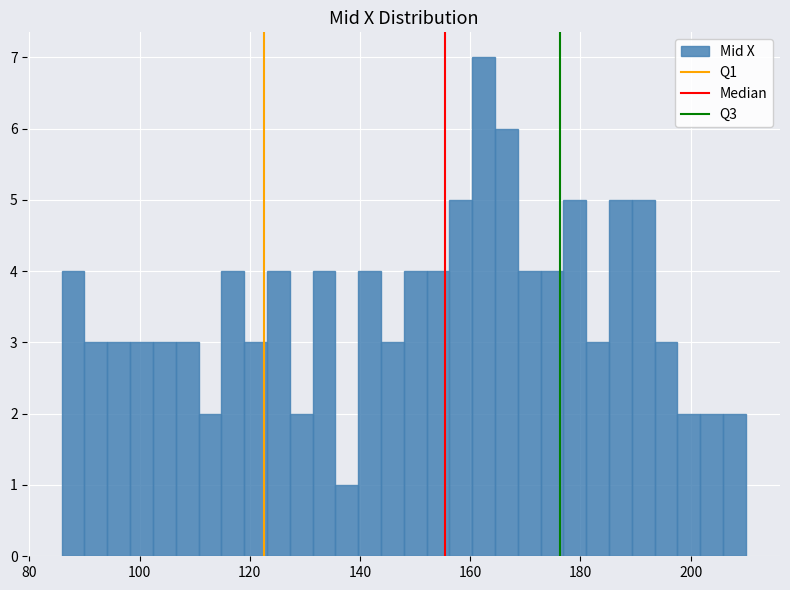

Around what value on the x-axis is the tallest bar? Give the approximate position of its centre, as read against the axis.

162